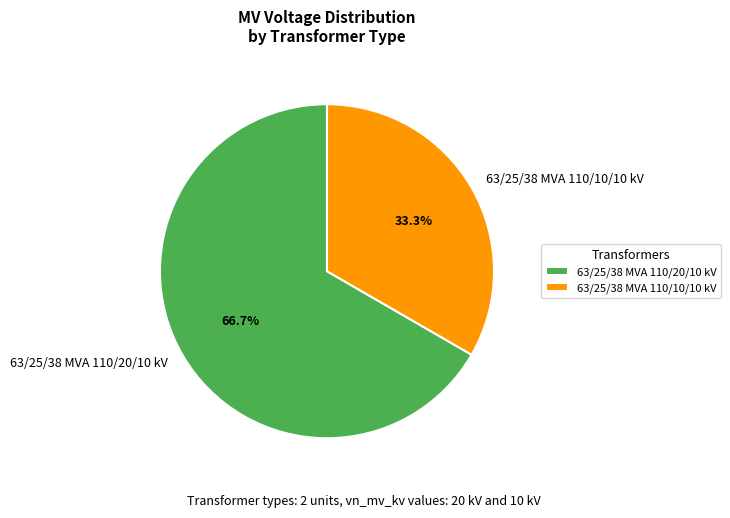

To the nearest percent, what is the average slice percentage?

50%